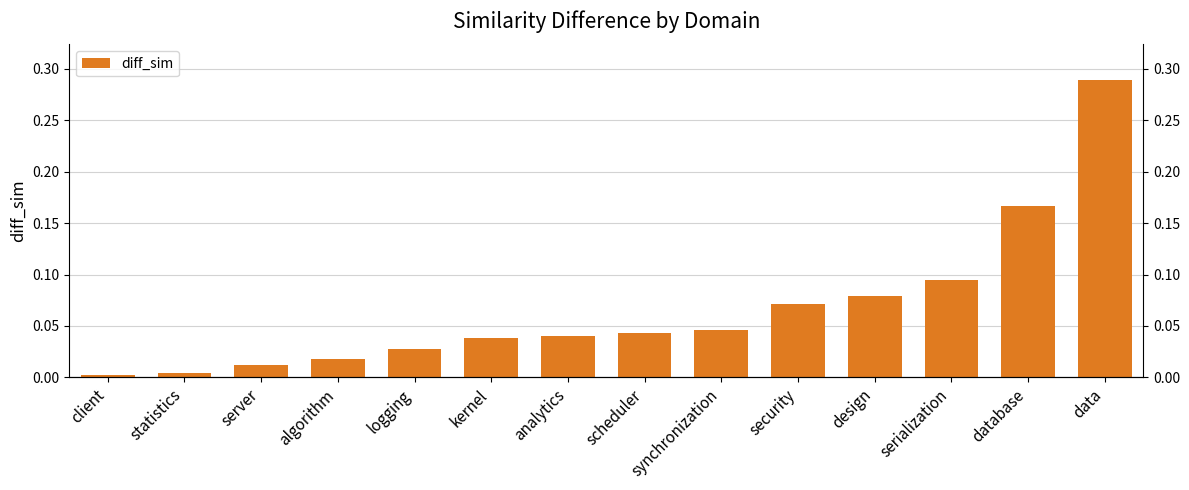

Between kernel and database, which is larger?

database